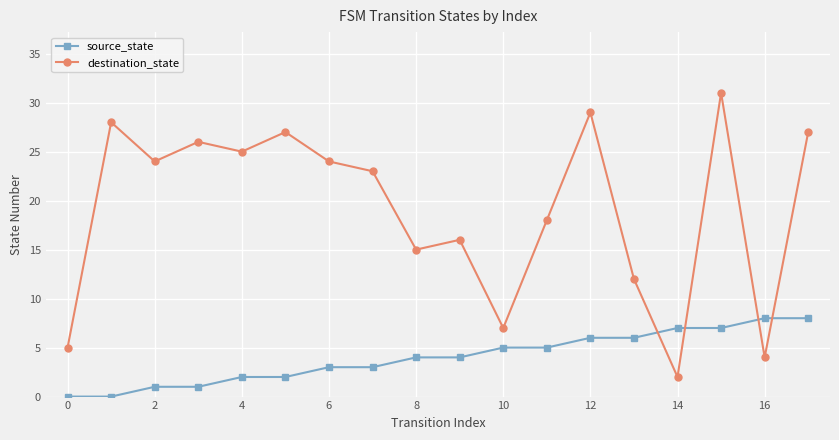

Reading right to left, list all the values displayed in this chart.

source_state: 8	8	7	7	6	6	5	5	4	4	3	3	2	2	1	1	0	0
destination_state: 27	4	31	2	12	29	18	7	16	15	23	24	27	25	26	24	28	5